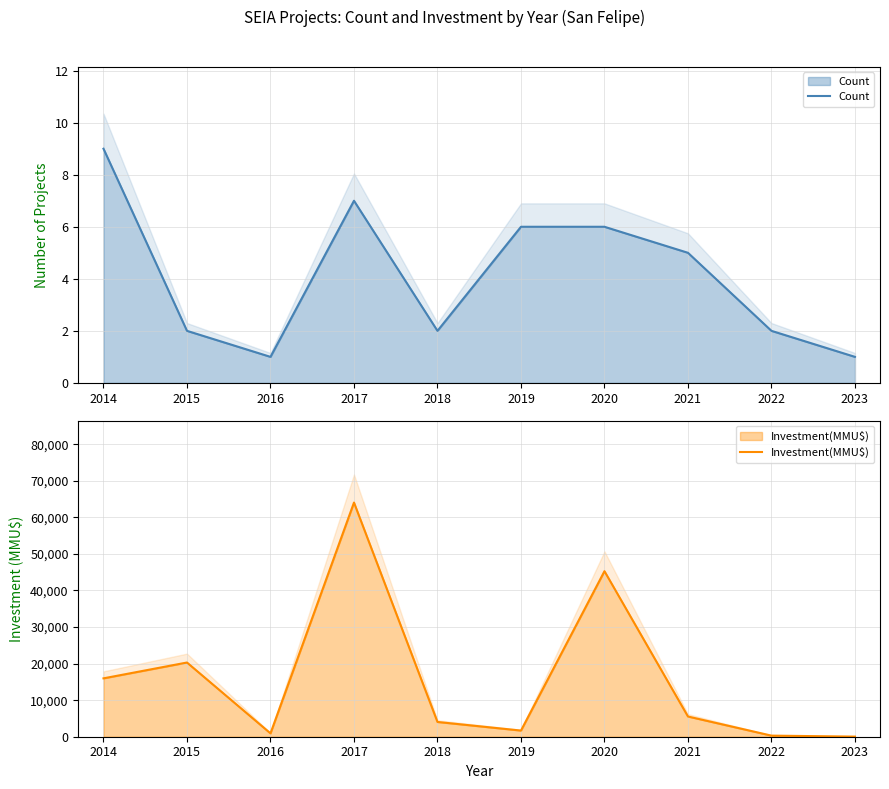

How many Count values are between 2 and 6?

6